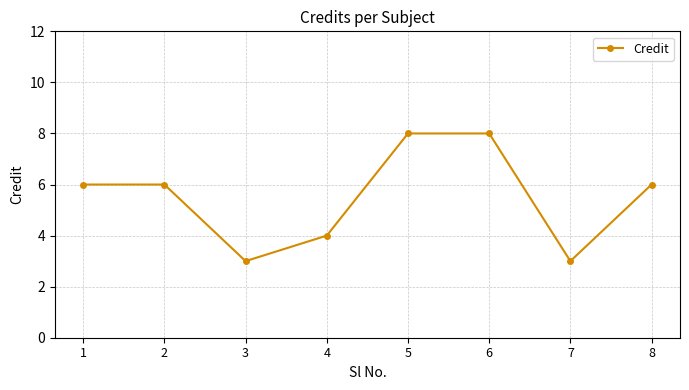

What is the maximum value shown in the chart?

8